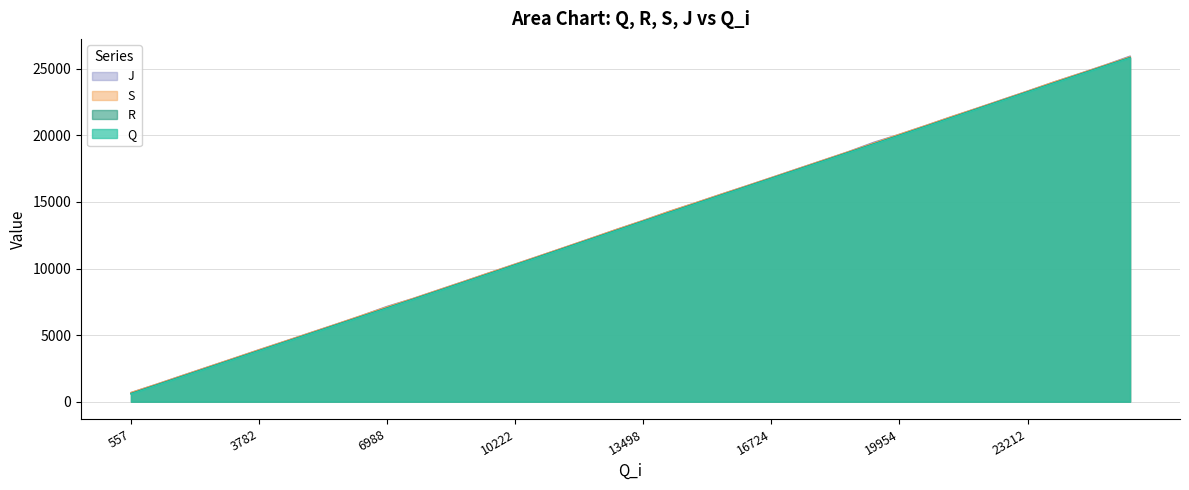

What is the difference between the maximum and minimum values in the J series?

25257